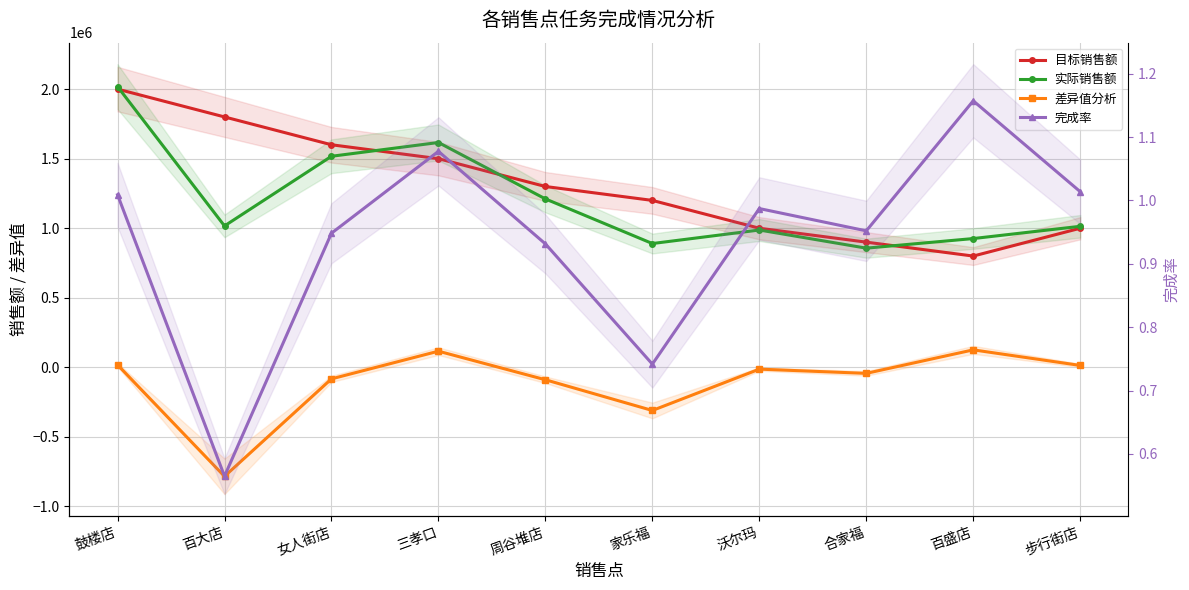

What is the label of the 8th point from the left?

合家福